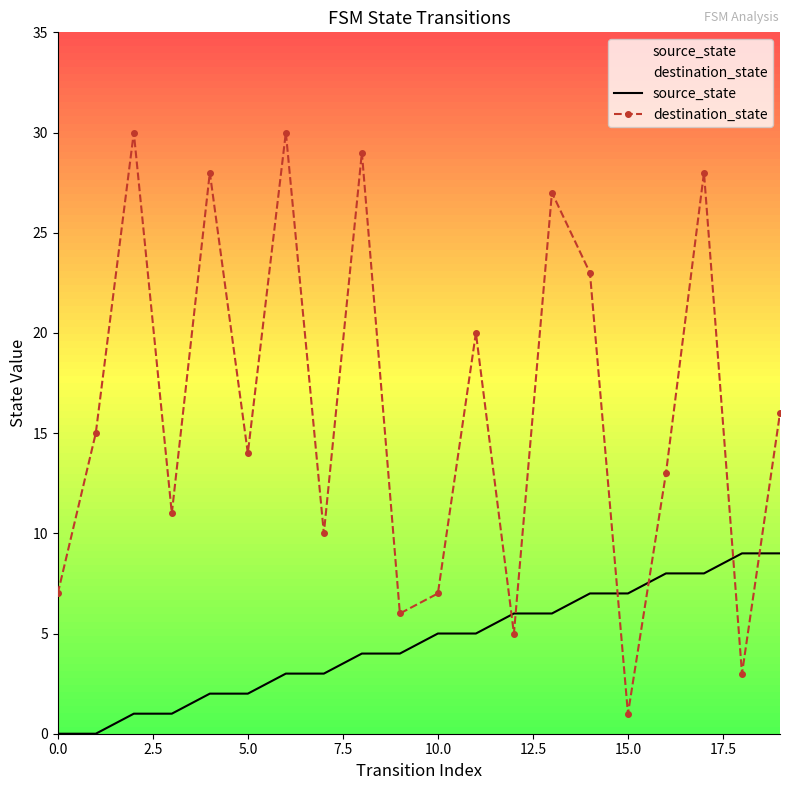

How many interior local valleys does the destination_state series have?

7